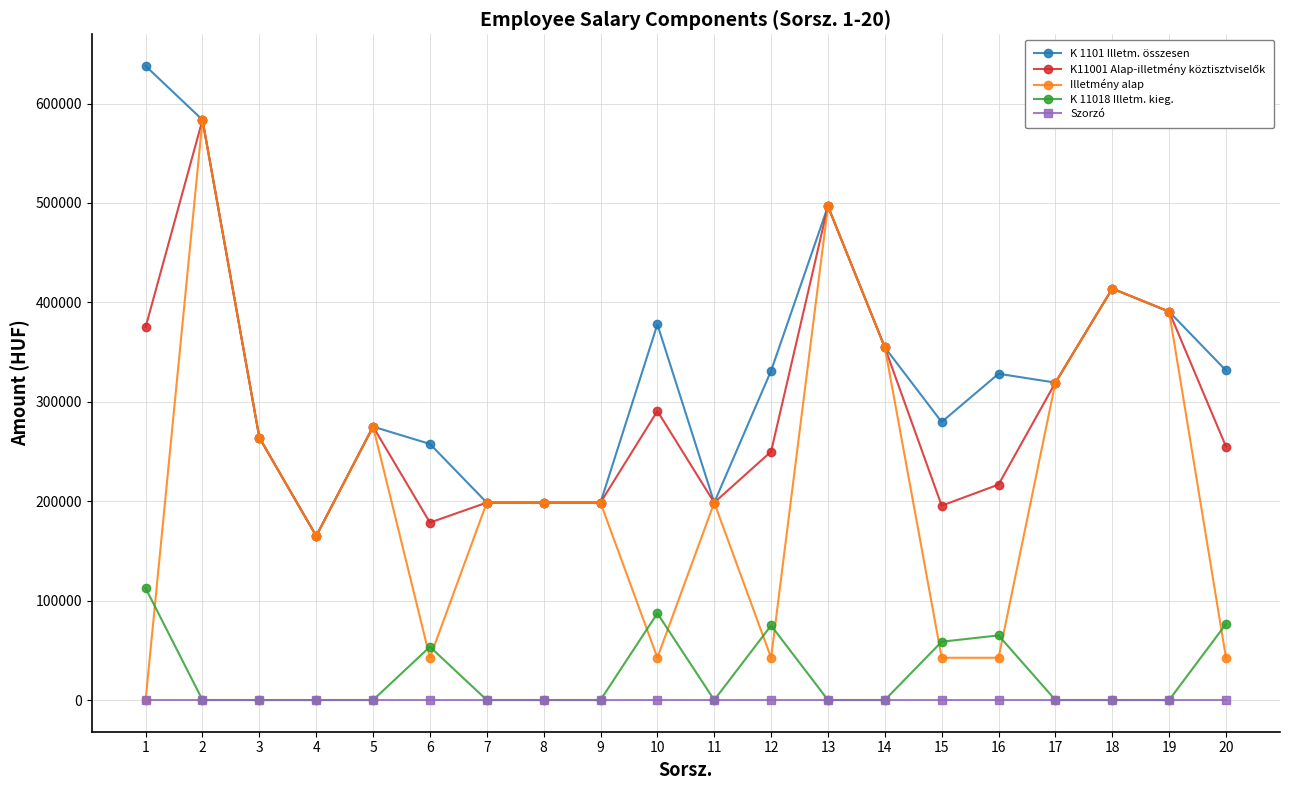

True or false: K 1101 Illetm. összesen and Szorzó intersect in this chart.

False